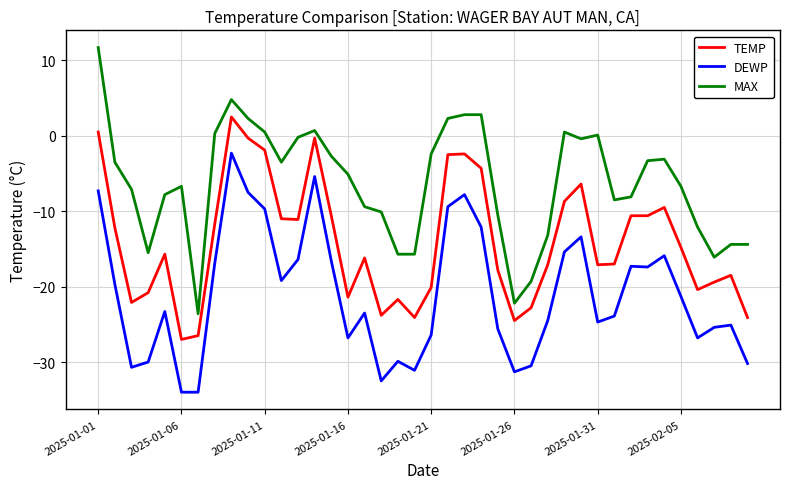

Which series has the largest range (max minus min)?

MAX